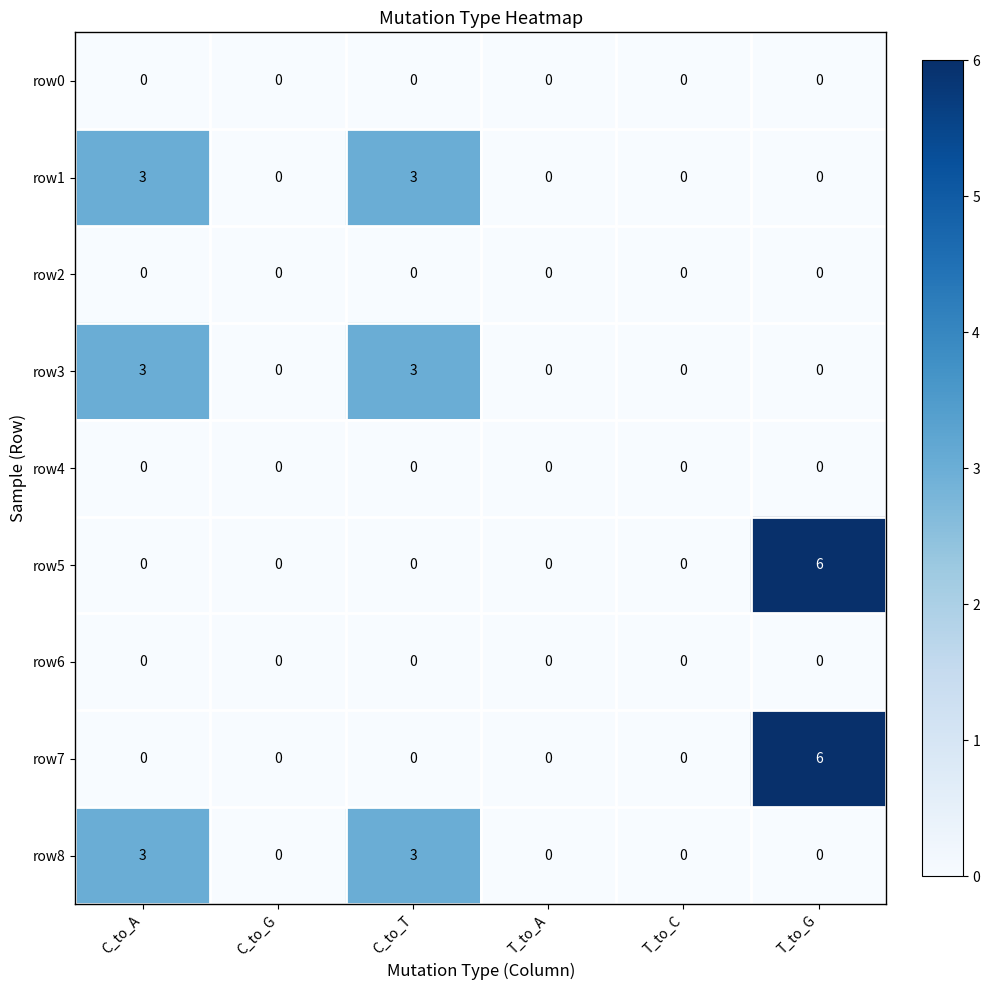

What is the difference between the maximum and second lowest values in the row5 series?

6